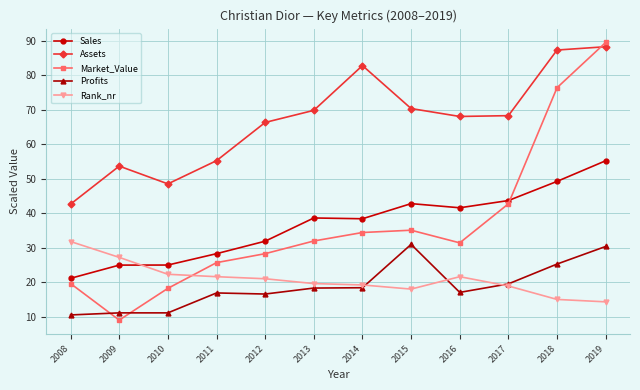

True or false: Assets has more than 1 interior local peaks.

True